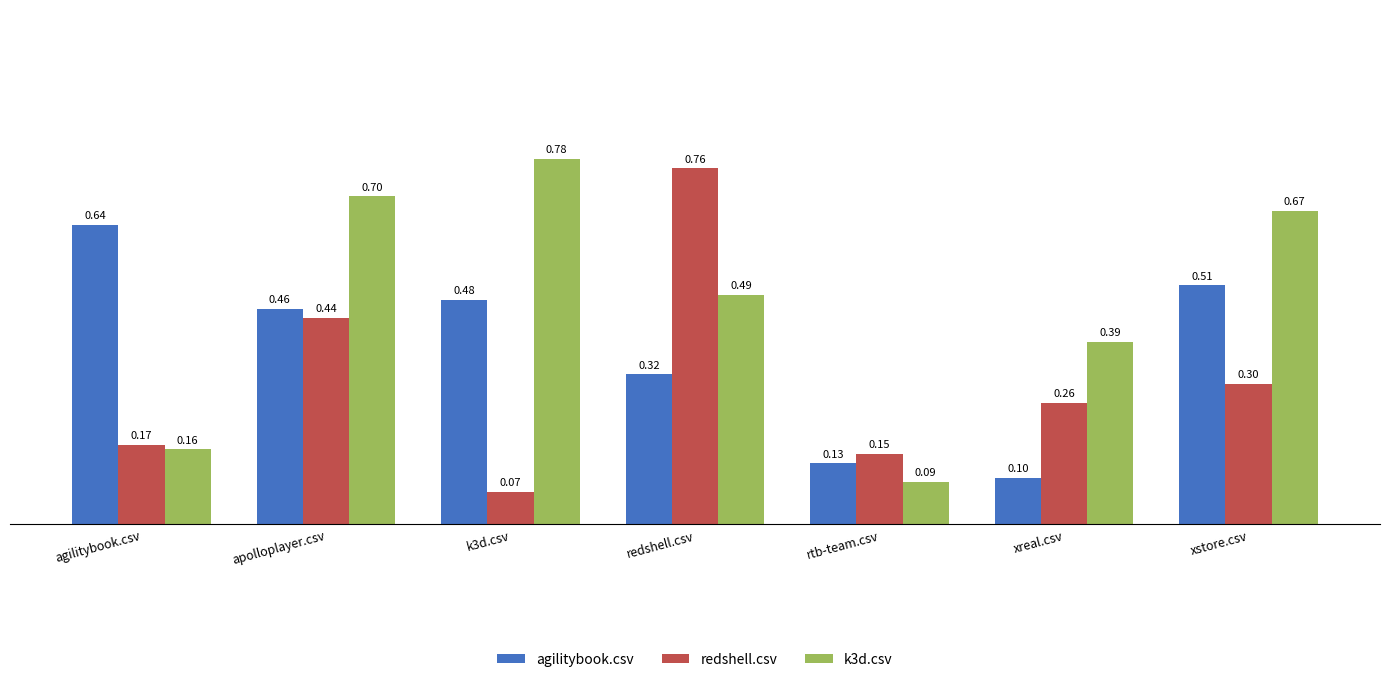

How many agilitybook.csv values are between 0 and 1?

7